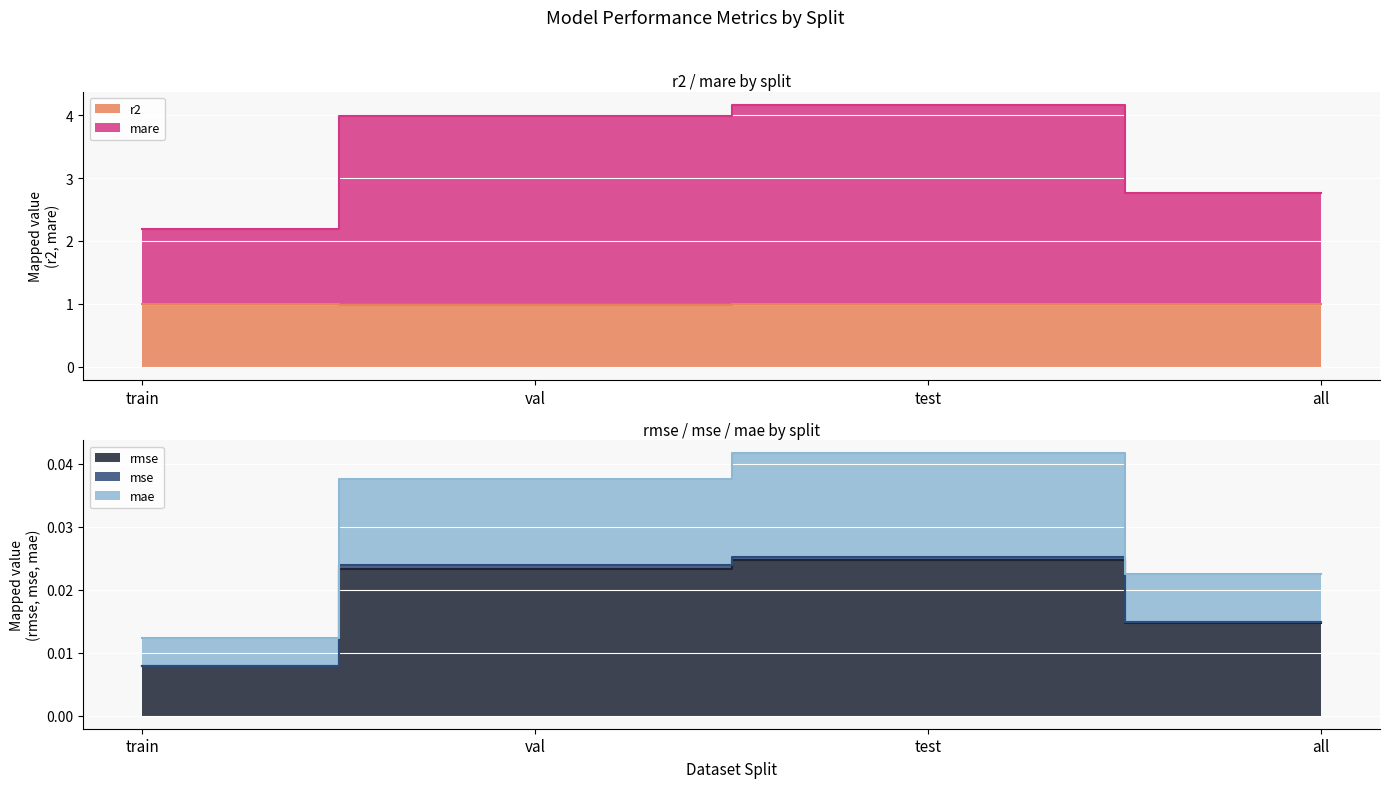

True or false: r2 has more than 2 interior local peaks.

False